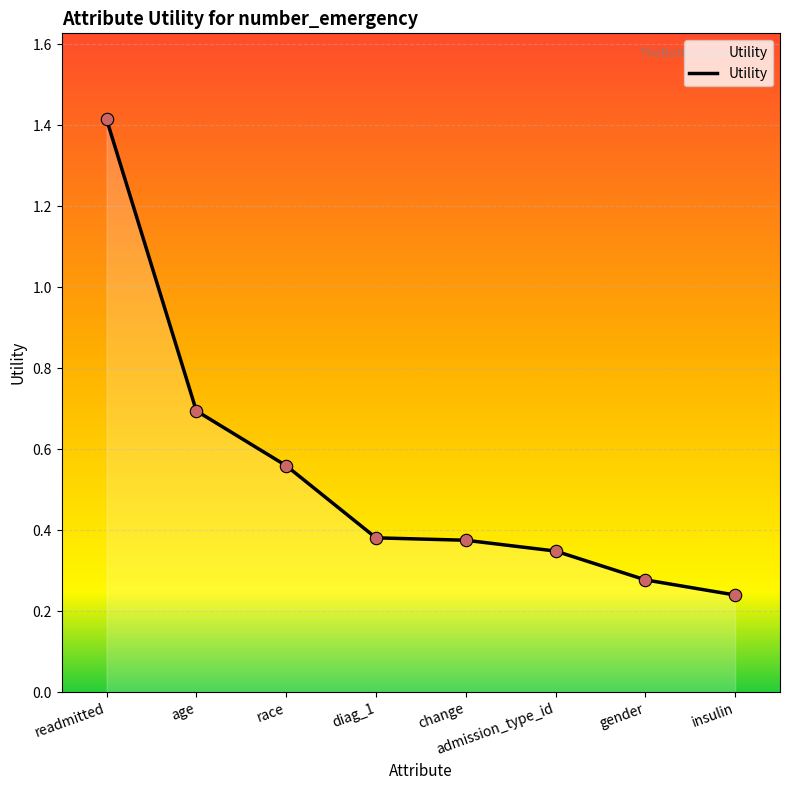

What is the change in value from age to gender?

-0.4